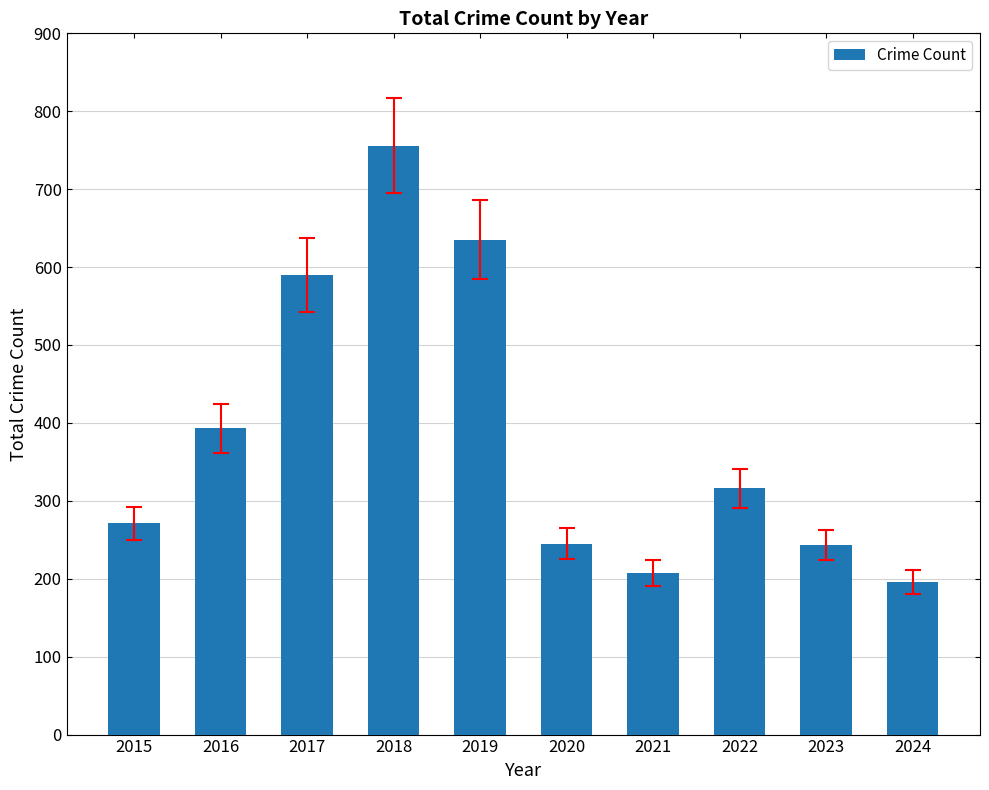

What is the approximate value at 2020, to the nearest 50?

250